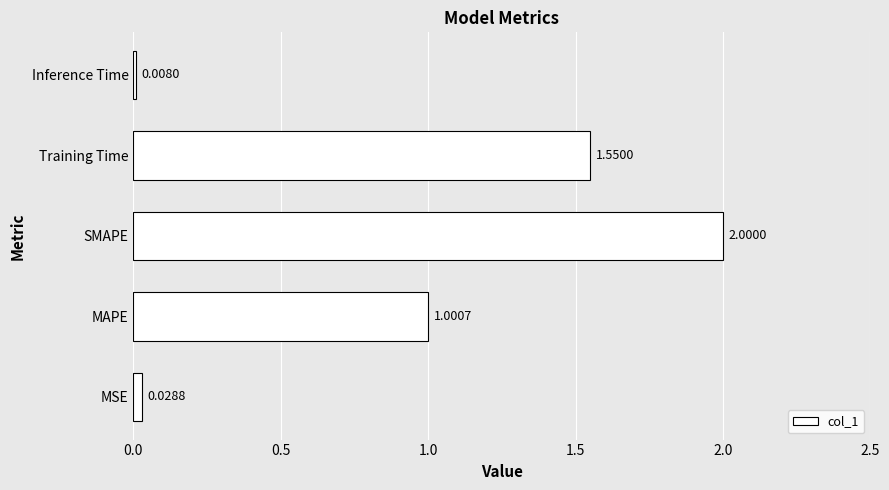

At which category does the chart reach its peak across all series?

SMAPE